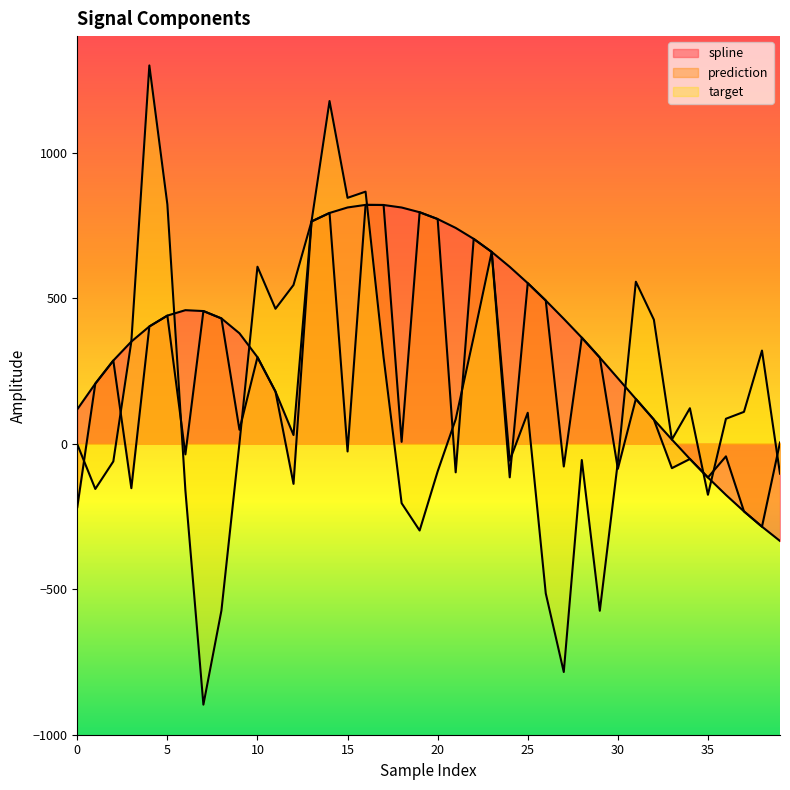

What is the difference between the target values at 8 and 34?

695.1